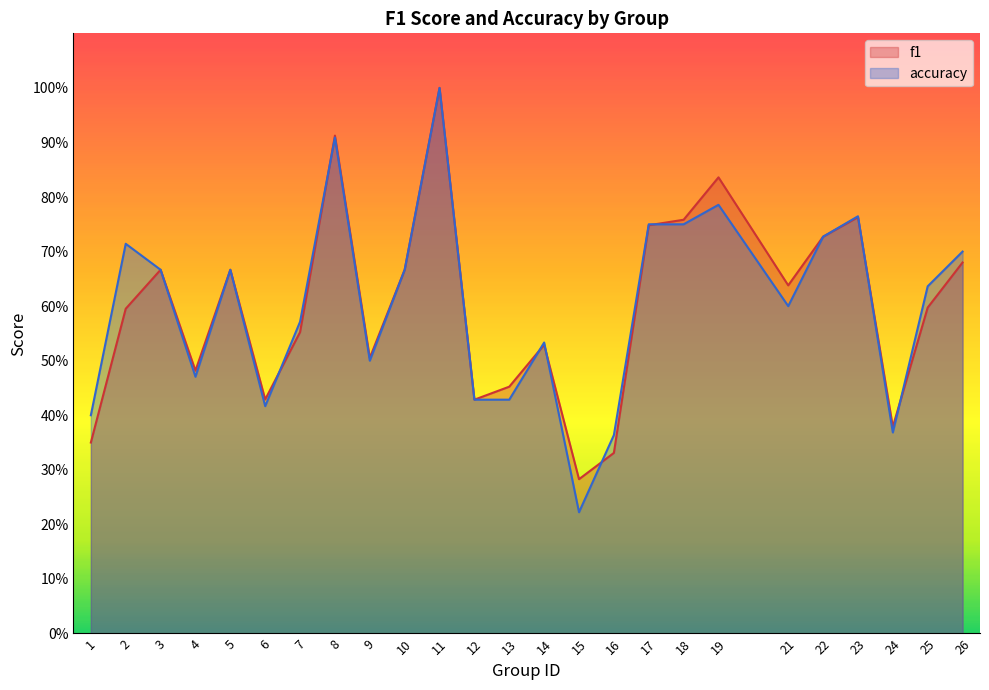

Which series has the widest spread of values?

accuracy